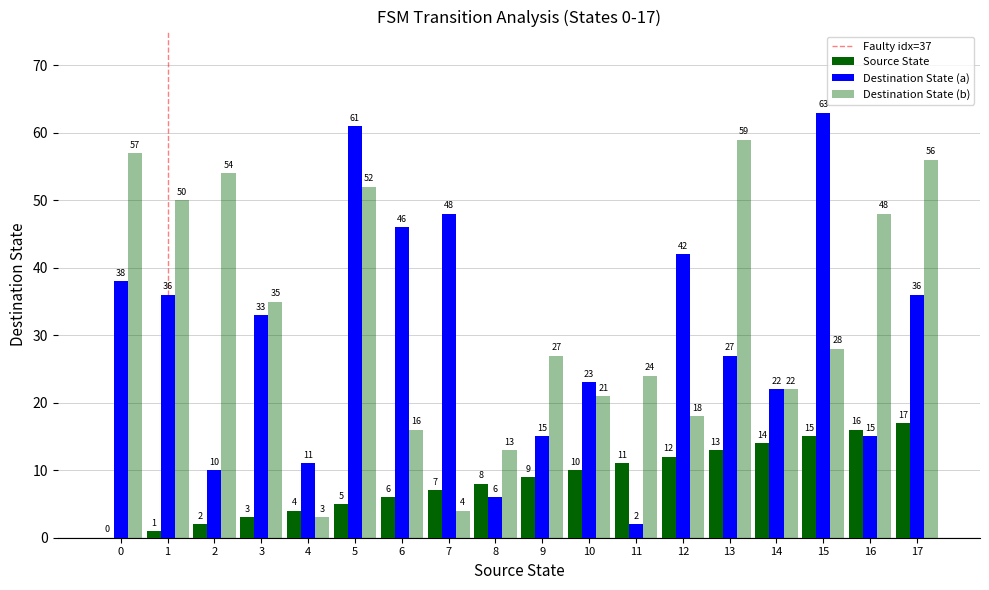

How many groups of bars are there?

18